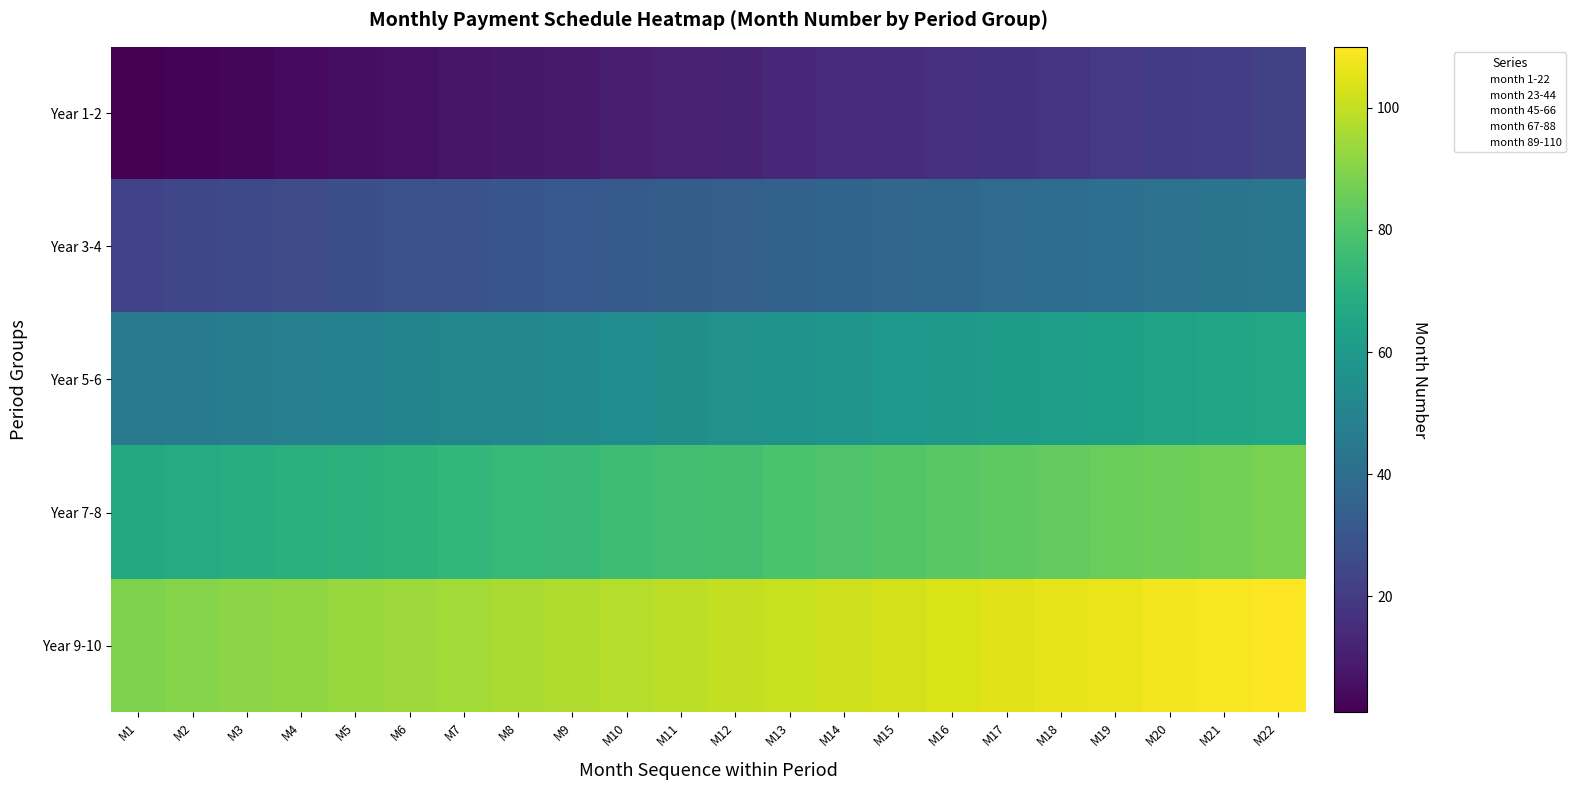

Between M7 and M15, which series saw the biggest shift?

Year 1-2